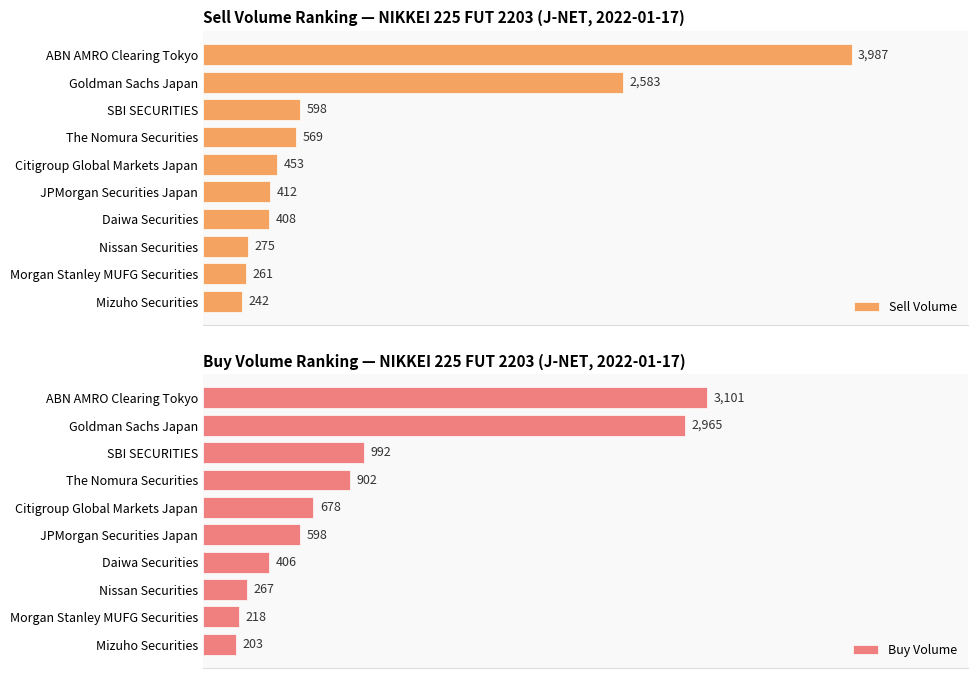

Reading right to left, list all the values displayed in this chart.

Sell Volume: 242	261	275	408	412	453	569	598	2583	3987
Buy Volume: 203	218	267	406	598	678	902	992	2965	3101